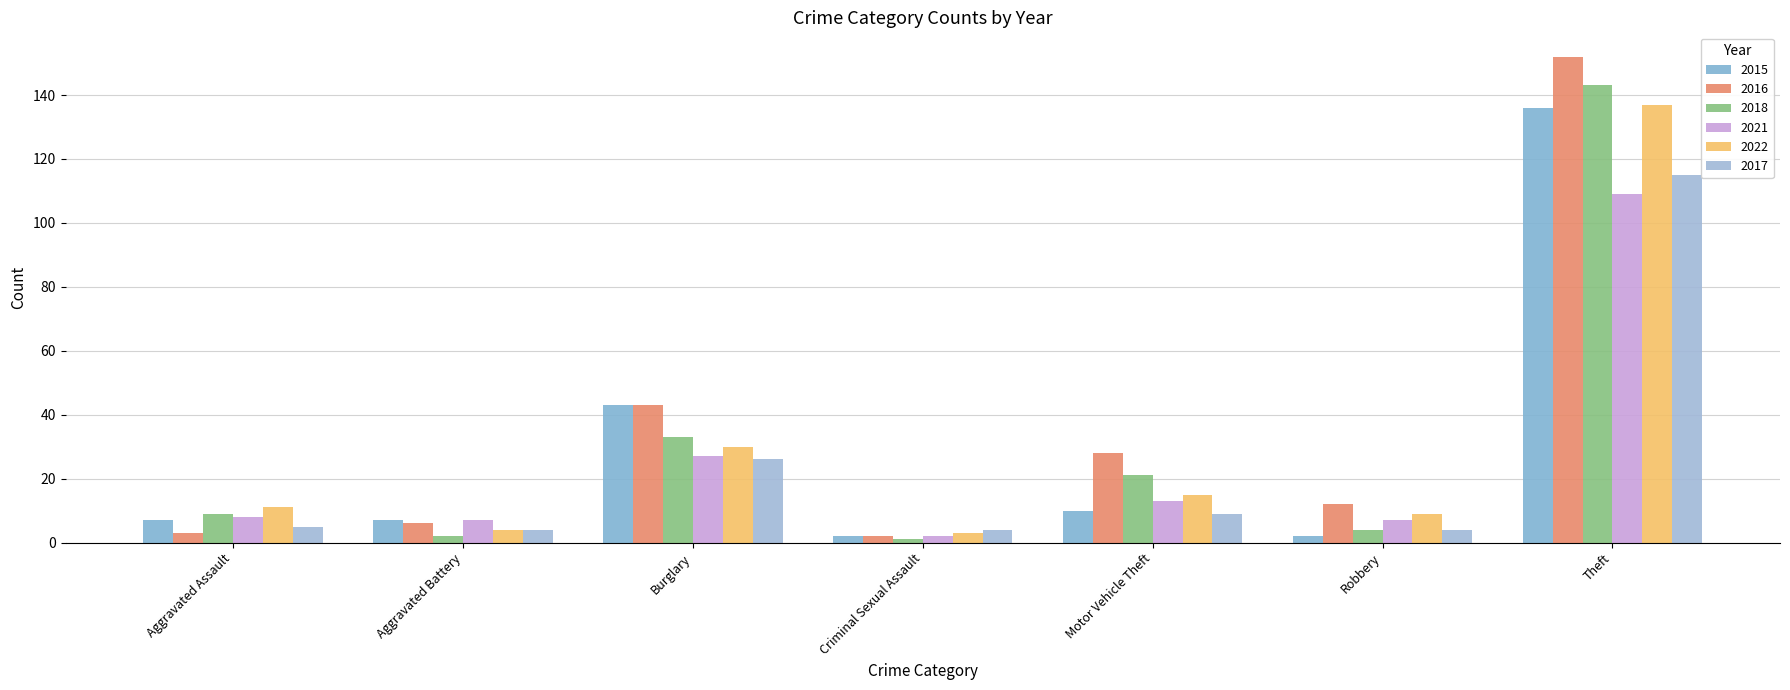

What is the label of the 6th bar from the right?

Aggravated Battery